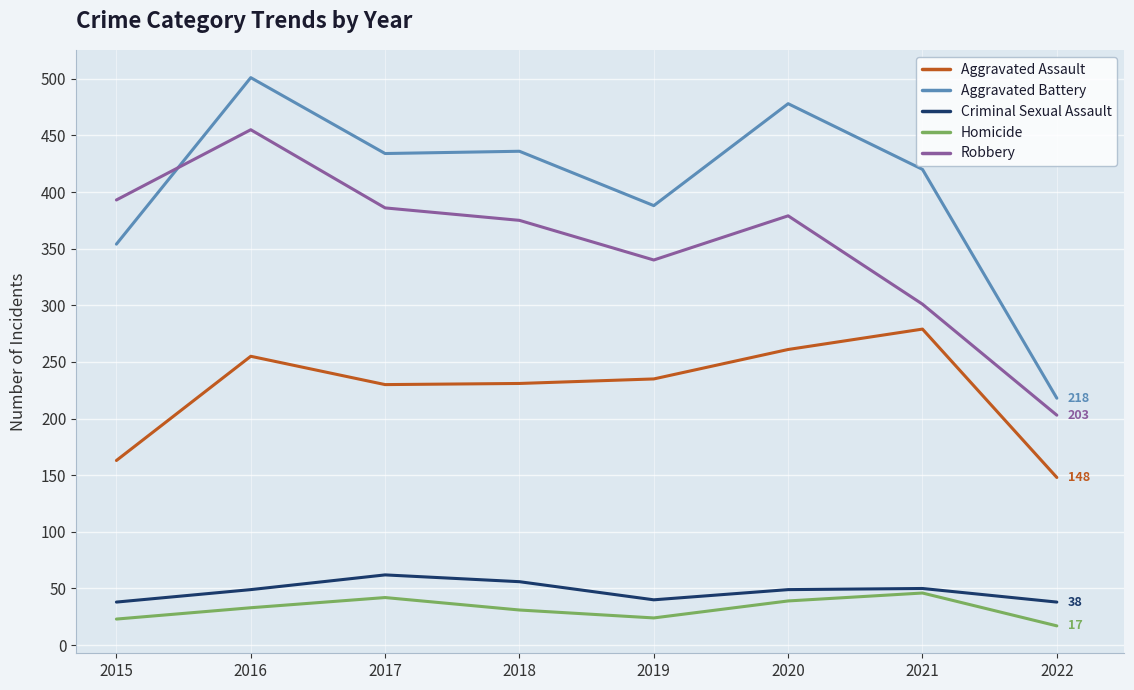

What is the greatest value displayed?

501